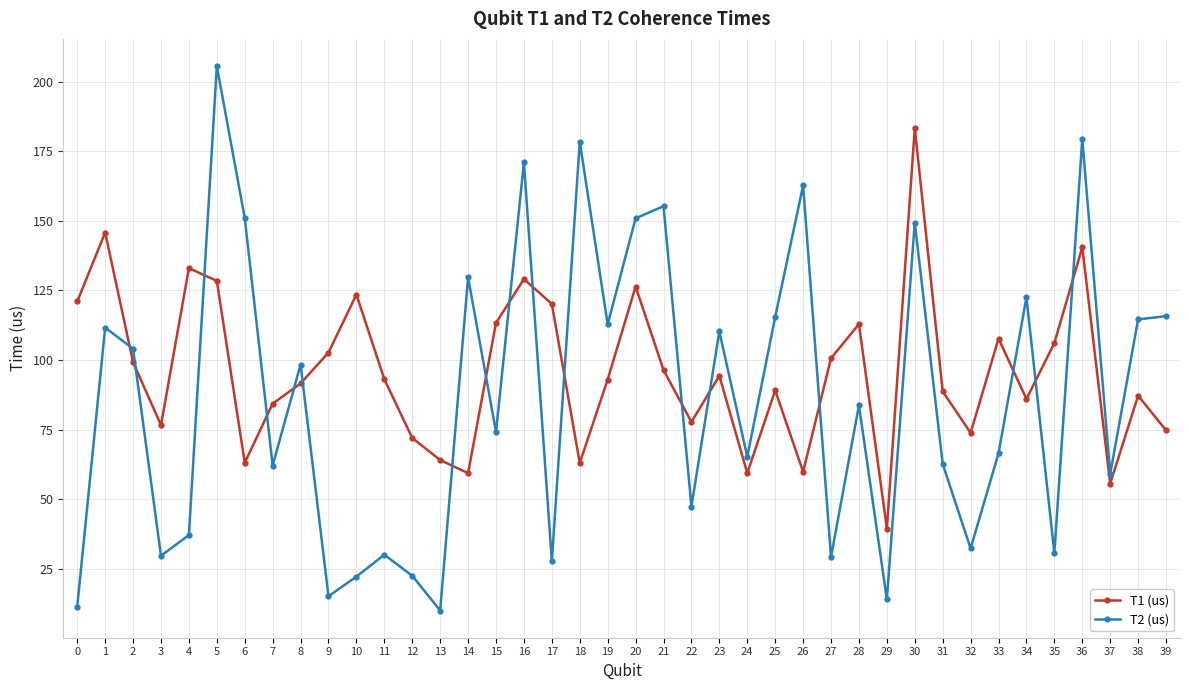

Is the value of T1 (us) at 22 greater than the value of T2 (us) at 19?

No